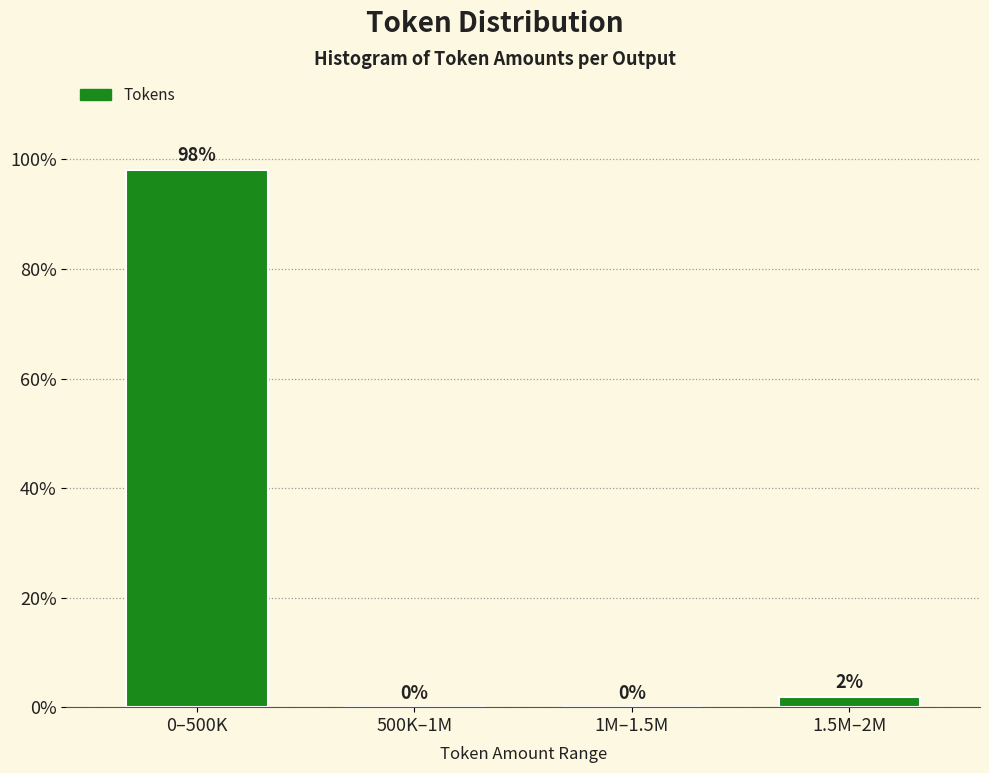

At which category does the chart reach its peak across all series?

0–500K